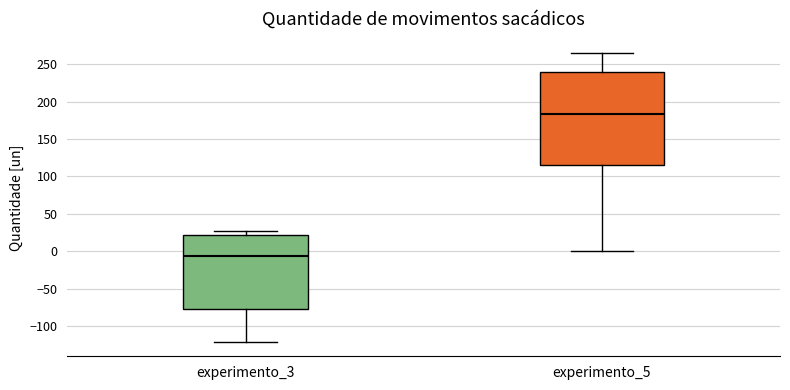

Reading left to right, transcribe this box plot: for each box, give where its median line is, the range the box spans, and where its two whiskers end, as read against the y-axis. The values are not printed on the chart, so give them approximately, as read against the axis.

experimento_3: median -5, box -75 to 20, whiskers -120 to 25
experimento_5: median 185, box 115 to 240, whiskers 0 to 265